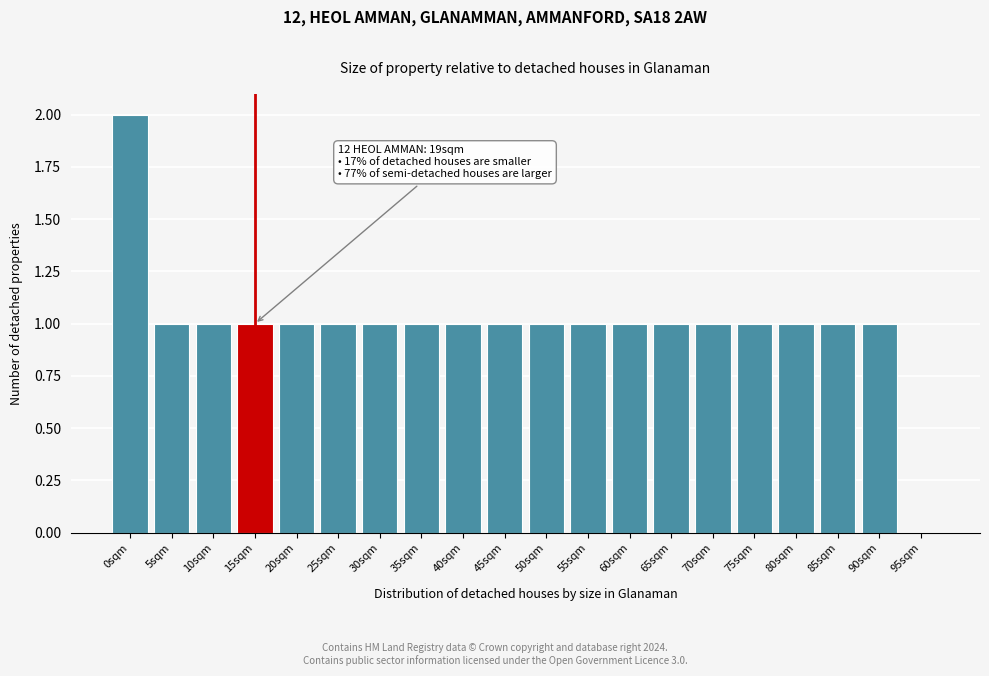

Reading left to right, extract all data points from this chart.

0sqm=2	5sqm=1	10sqm=1	15sqm=1	20sqm=1	25sqm=1	30sqm=1	35sqm=1	40sqm=1	45sqm=1	50sqm=1	55sqm=1	60sqm=1	65sqm=1	70sqm=1	75sqm=1	80sqm=1	85sqm=1	90sqm=1	95sqm=0